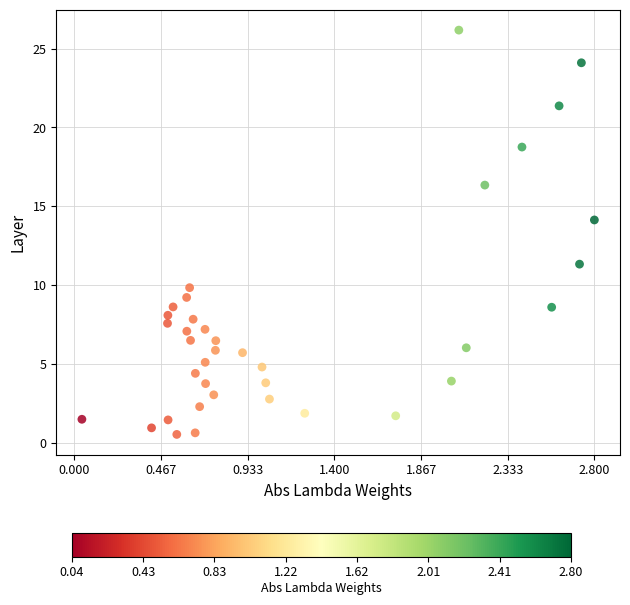

What is the range of X values (max minus min)?

2.8